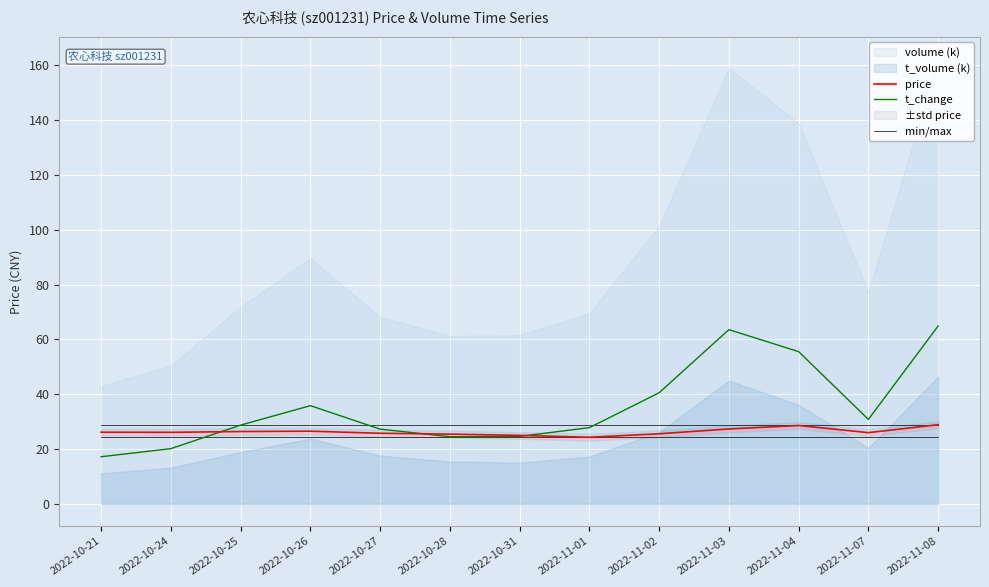

Read the price value at 2022-10-31.

25.0